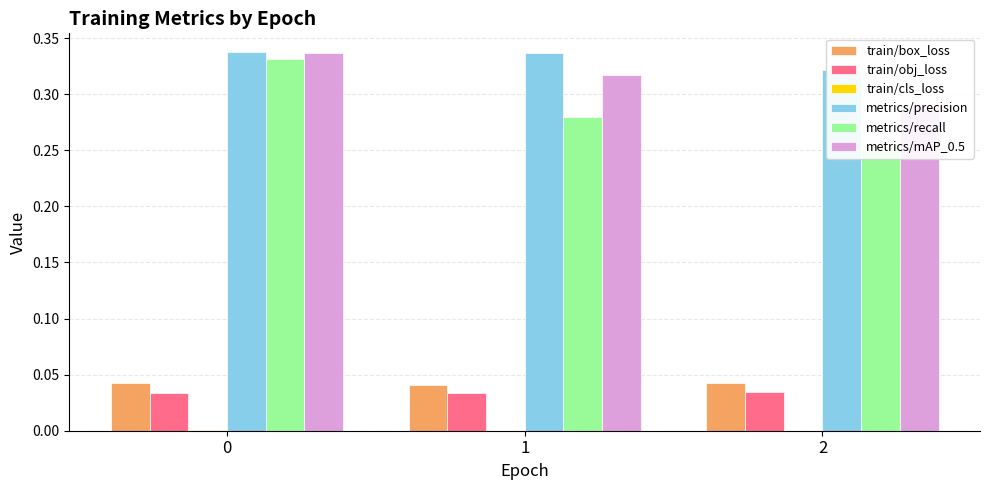

Where is metrics/precision nearest to the value 0?

2